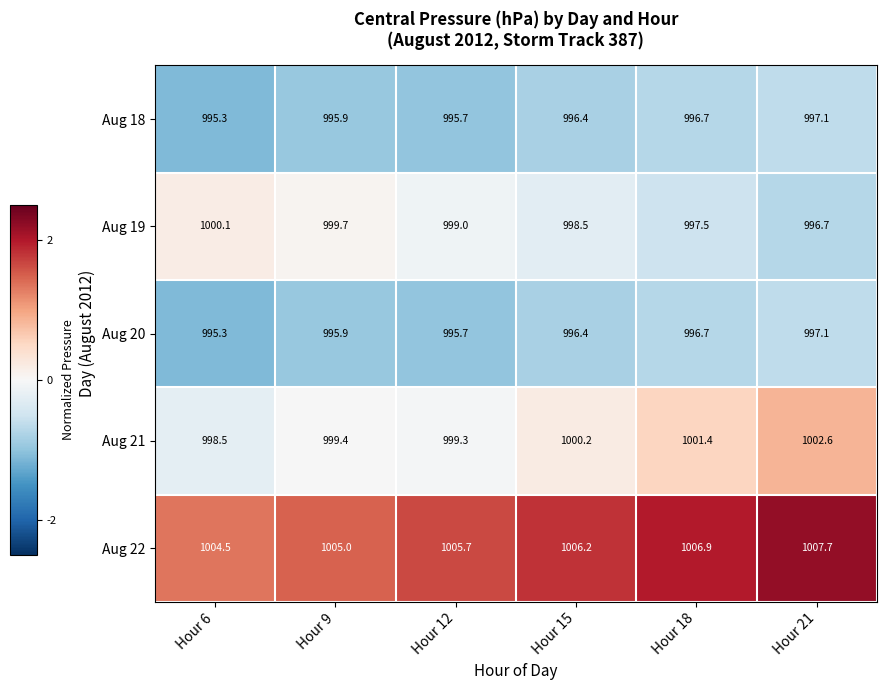

What is the sum of all Aug 21 values?

6001.4